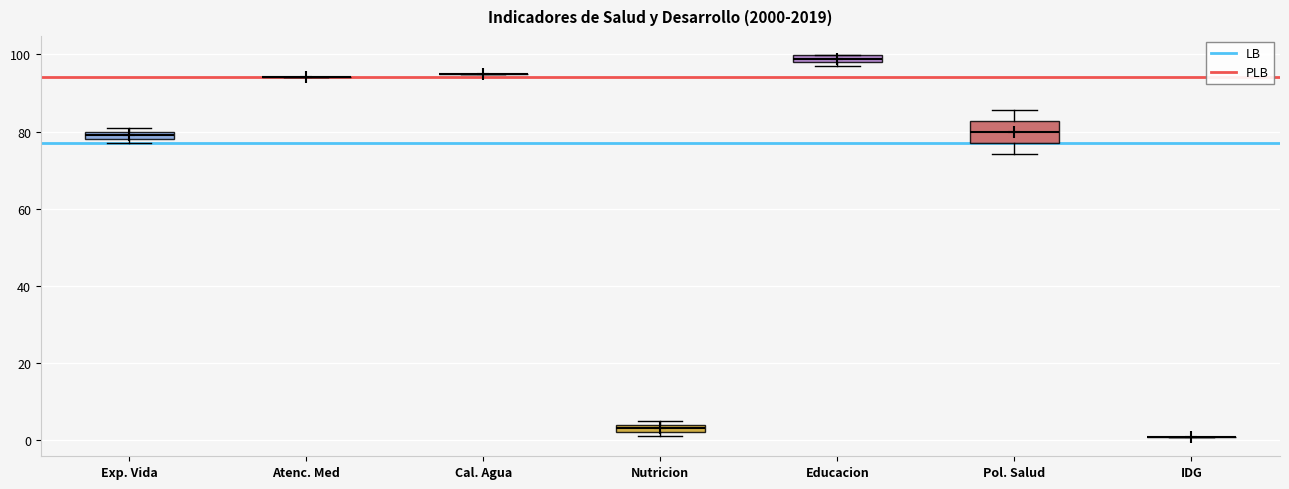

Where does the upper whisker of the box for Pol. Salud end on the y-axis? The values are not printed on the chart, so give them approximately, as read against the axis.

86